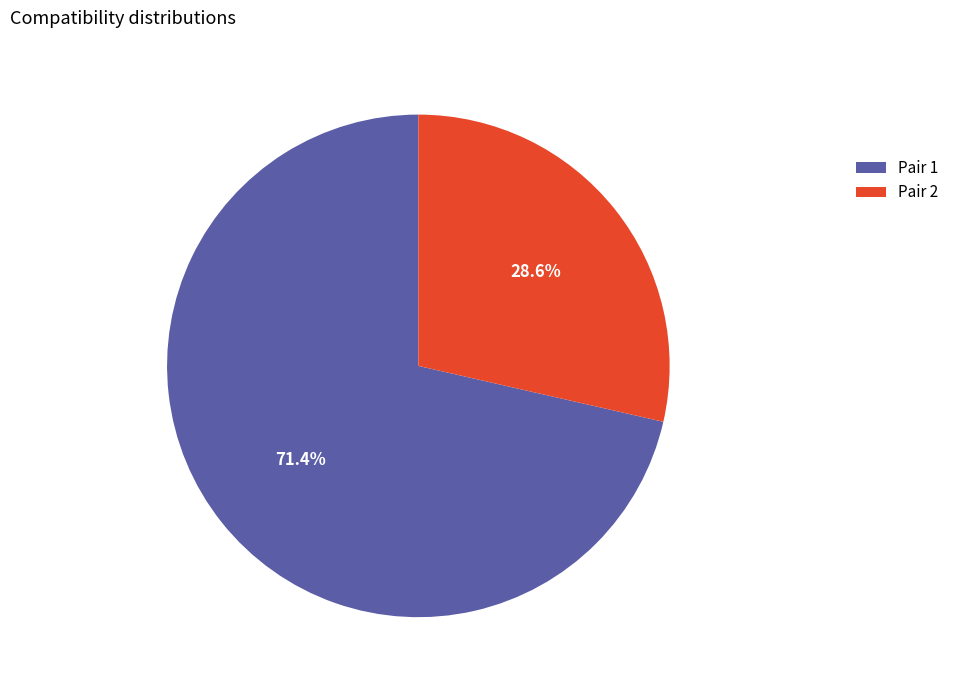

What is the majority slice?

Pair 1